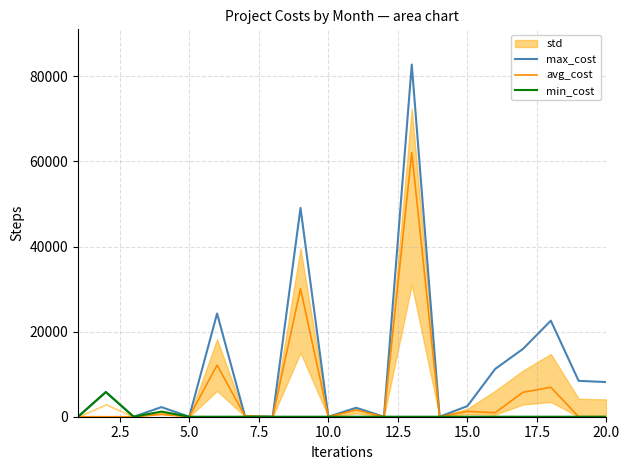

What is the maximum value for avg_cost?

62077.9